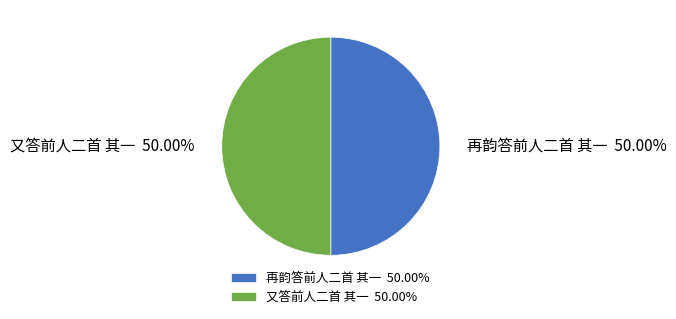

What is the ratio of the value at 再韵答前人二首 其一 50.00% to the value at 又答前人二首 其一 50.00%?

1.0